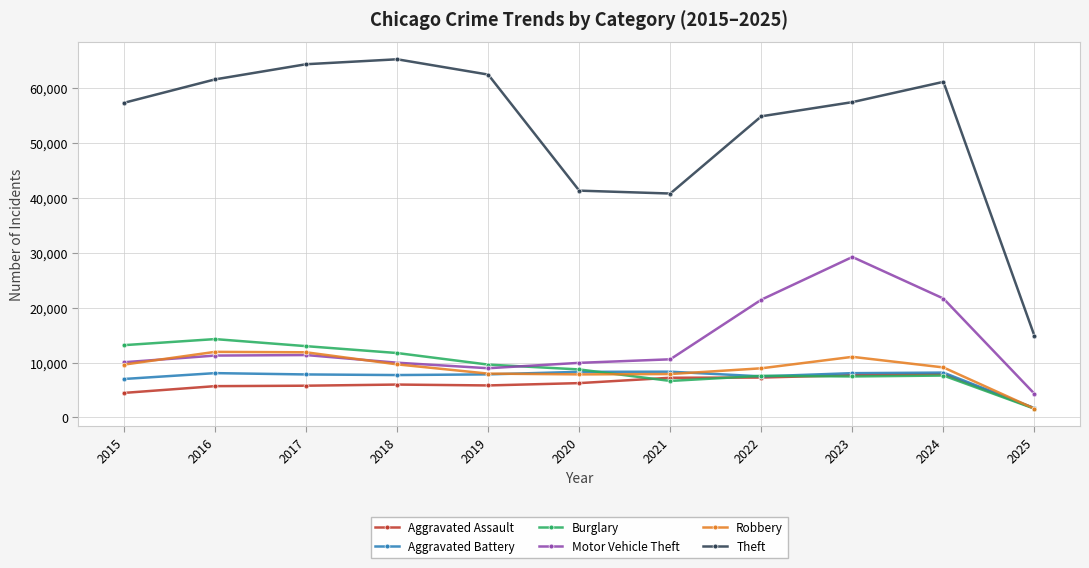

At which label does Burglary first exceed 8758?

2015